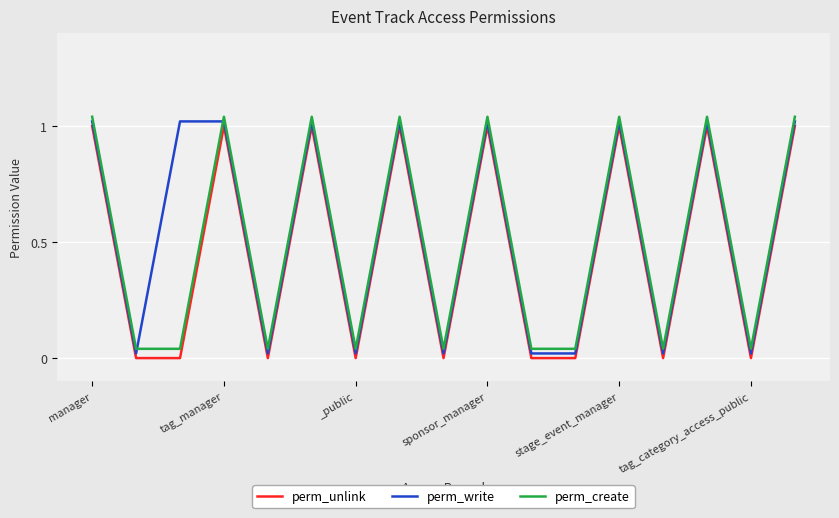

What is the maximum value for perm_create?

1.0